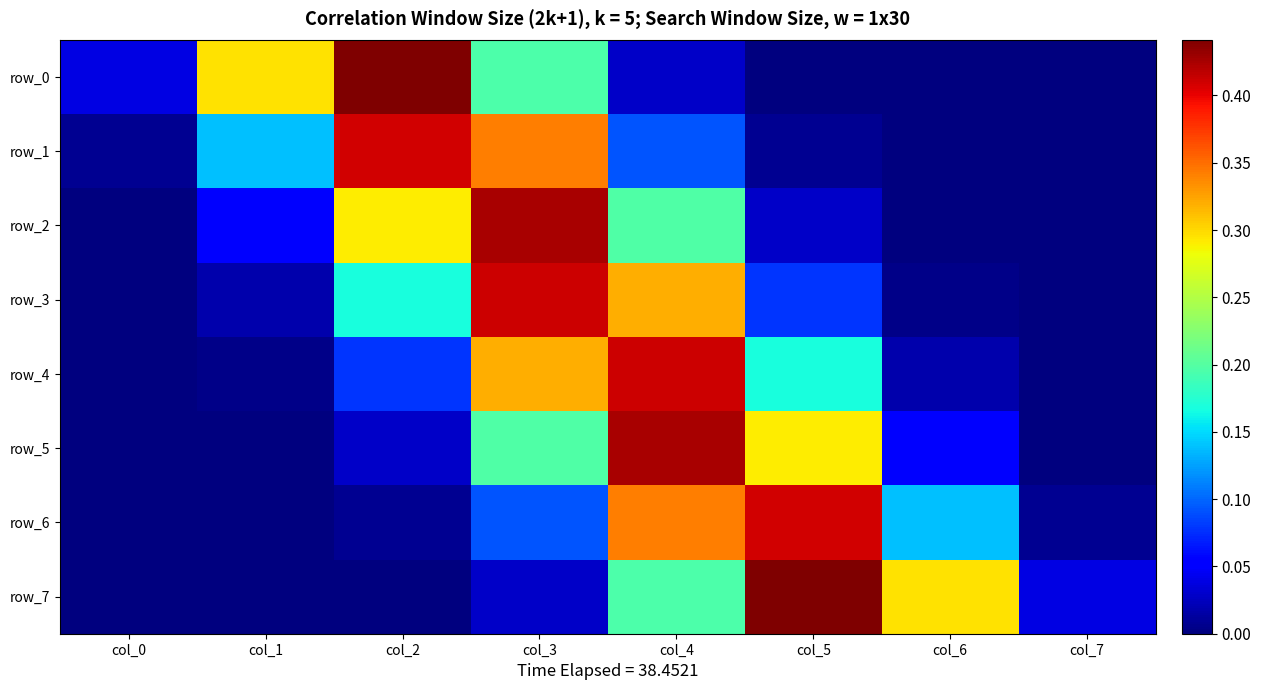

True or false: row_3 has a value of 0.0 at col_1.

False